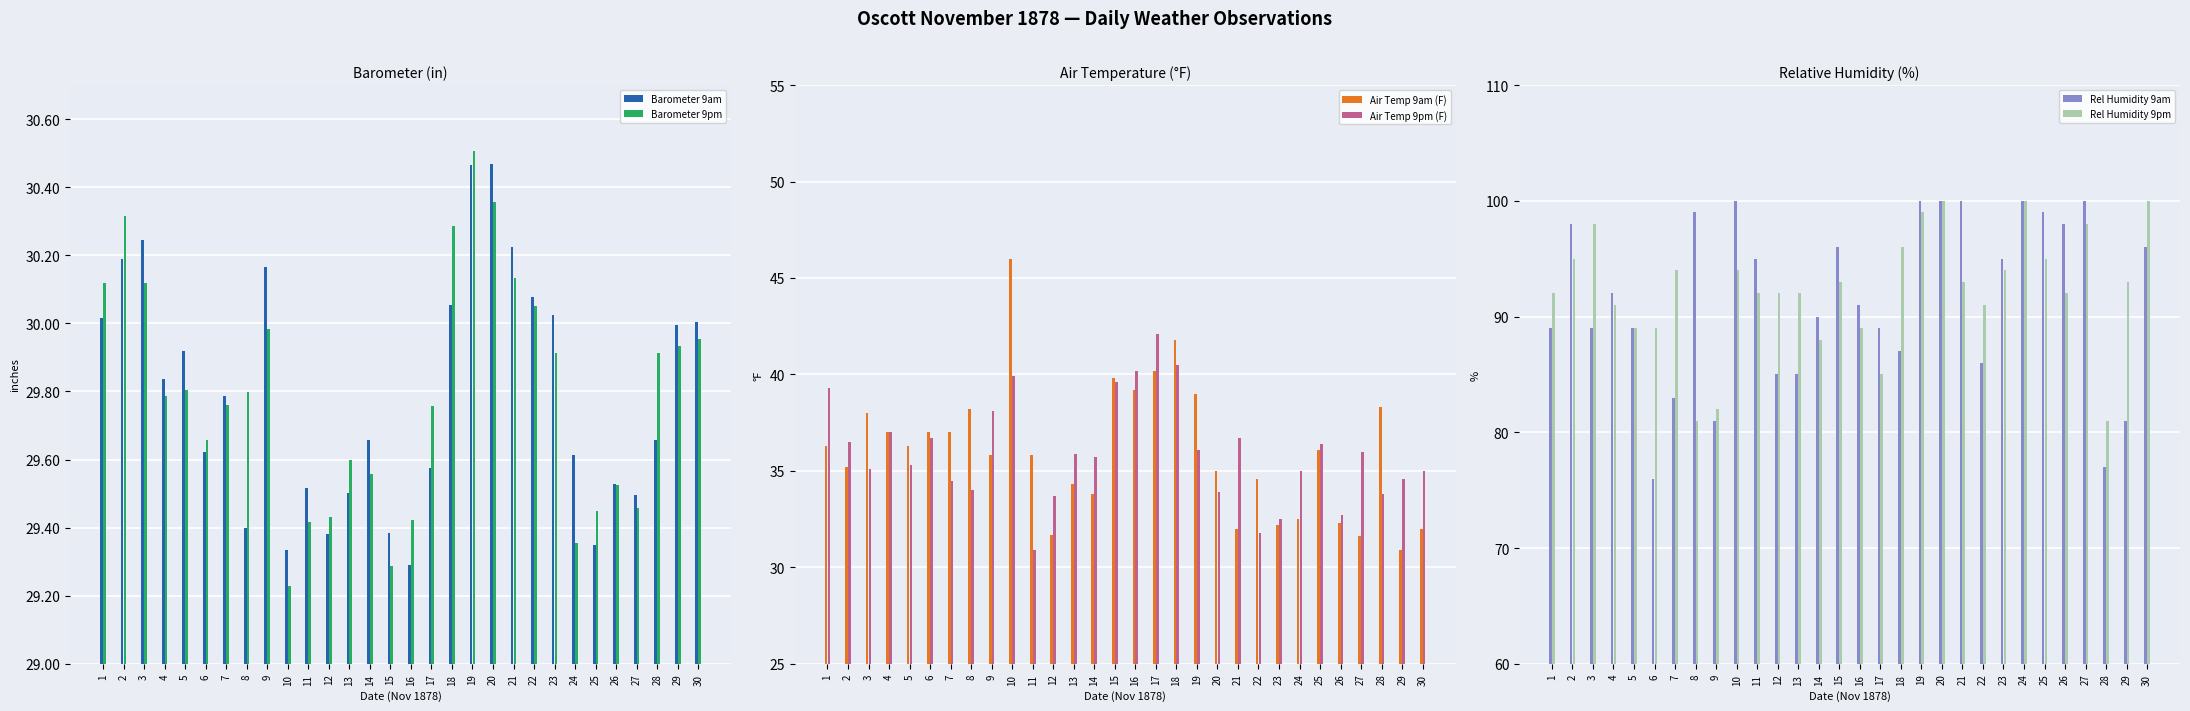

What is the value of the Air Temp 9am (F) bar at the 3rd from the left?

38.0